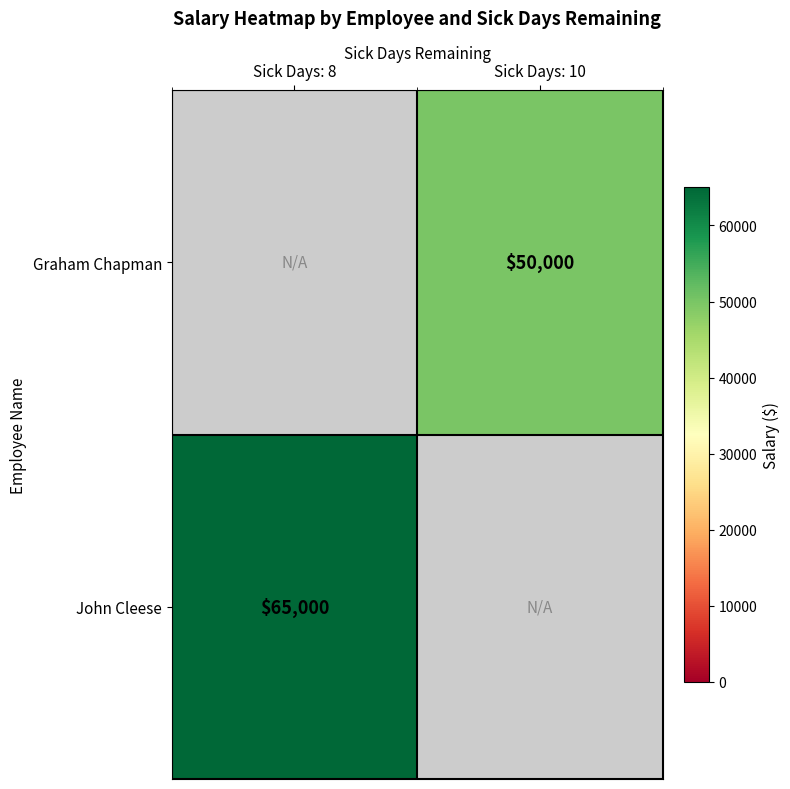

Is the value of John Cleese at Sick Days: 8 greater than the value of Graham Chapman at Sick Days: 10?

Yes